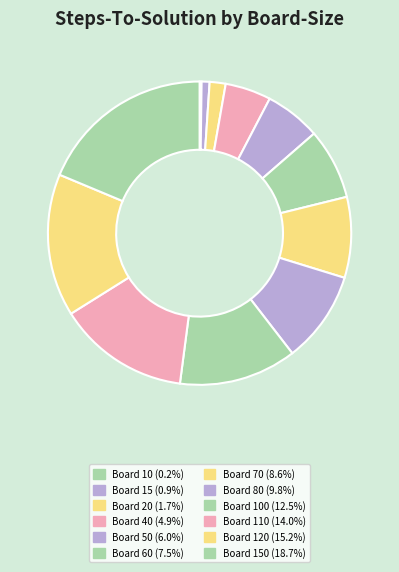

How many segments does this pie chart have?

12